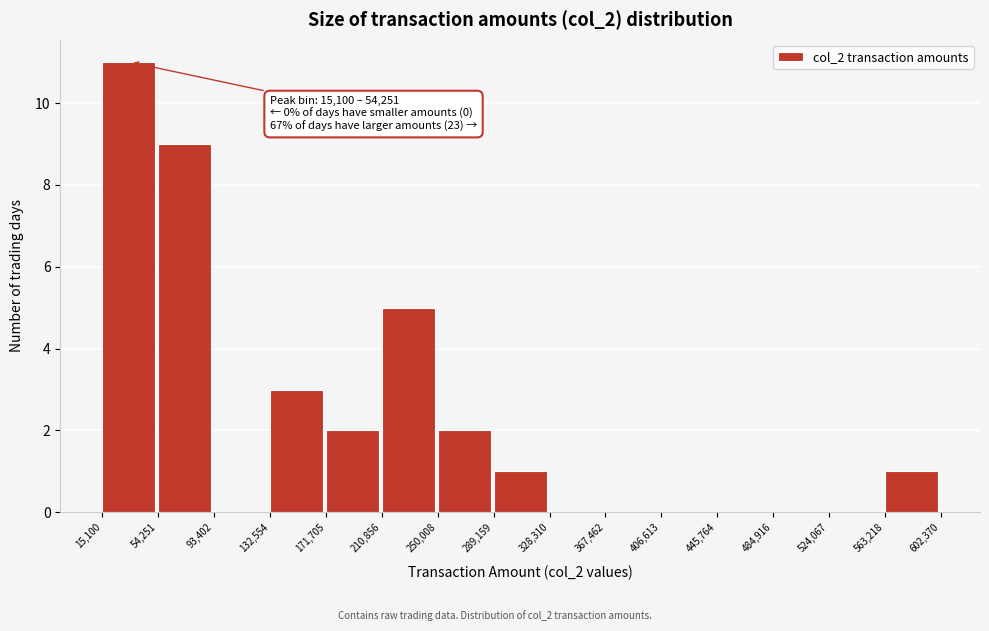

Over which range of the x-axis is the bar tallest?

15,100 to 54,251